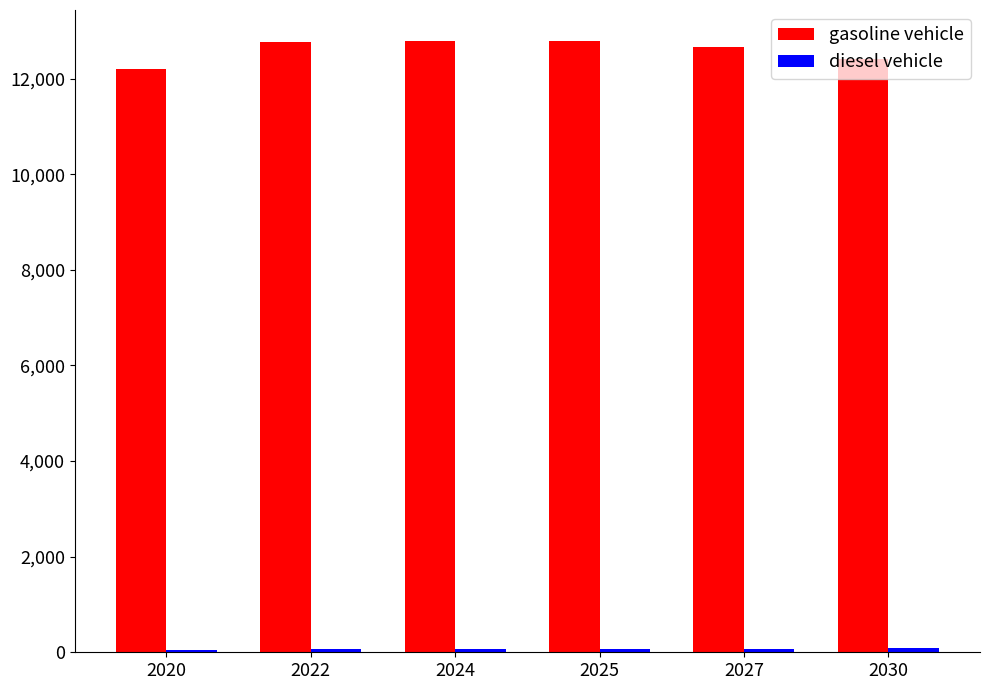

What is the average value of the gasoline vehicle series?

12599.7